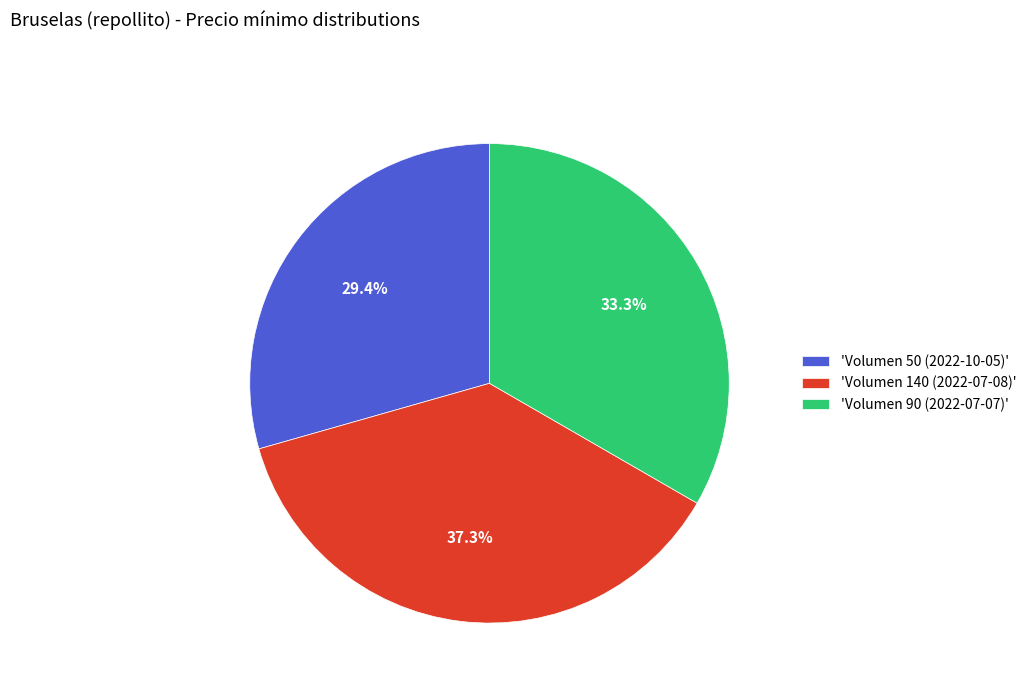

To the nearest percent, what is the average slice percentage?

33%